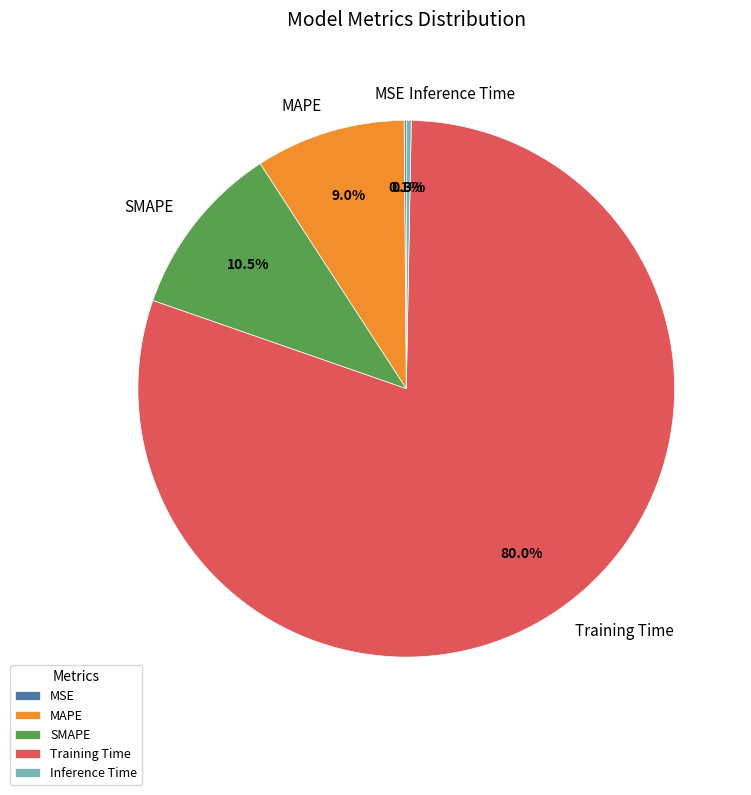

What percentage do Inference Time and MAPE together represent?

9.3%